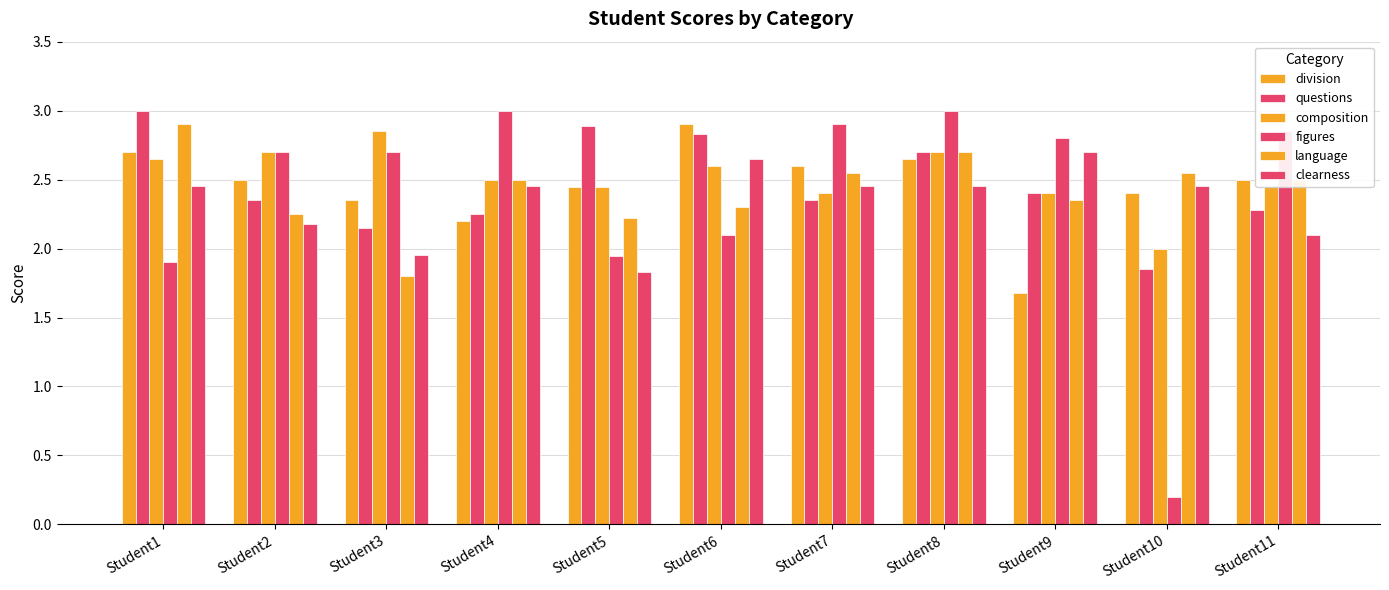

Does the chart contain any negative values?

No